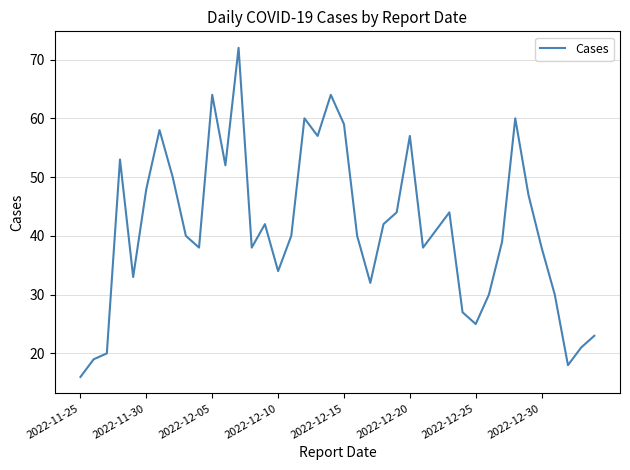

What is the maximum value shown in the chart?

72